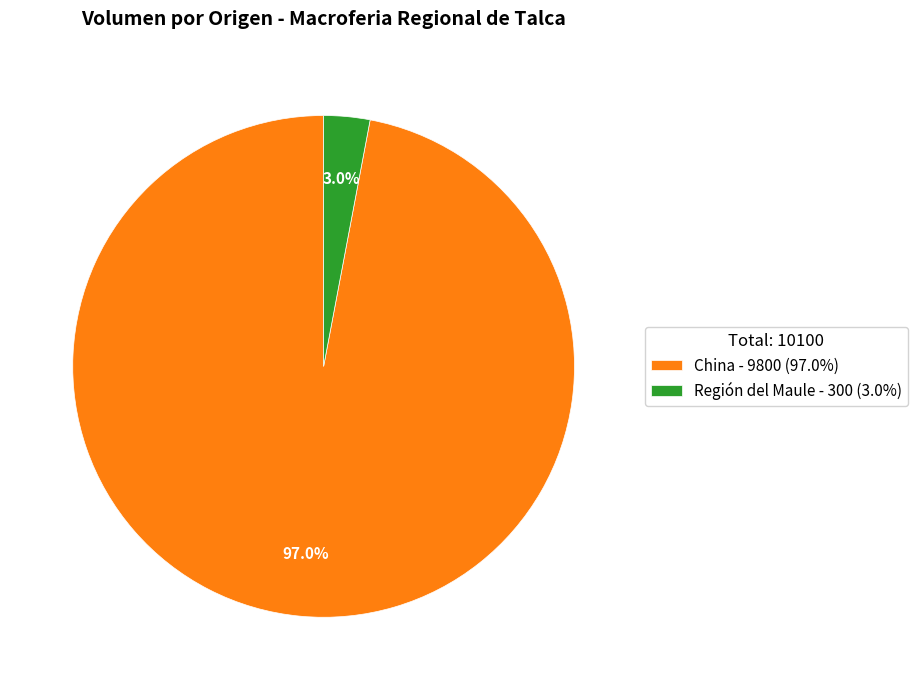

What percentage do Región del Maule - 300 (3.0%) and China - 9800 (97.0%) together represent?

100.0%